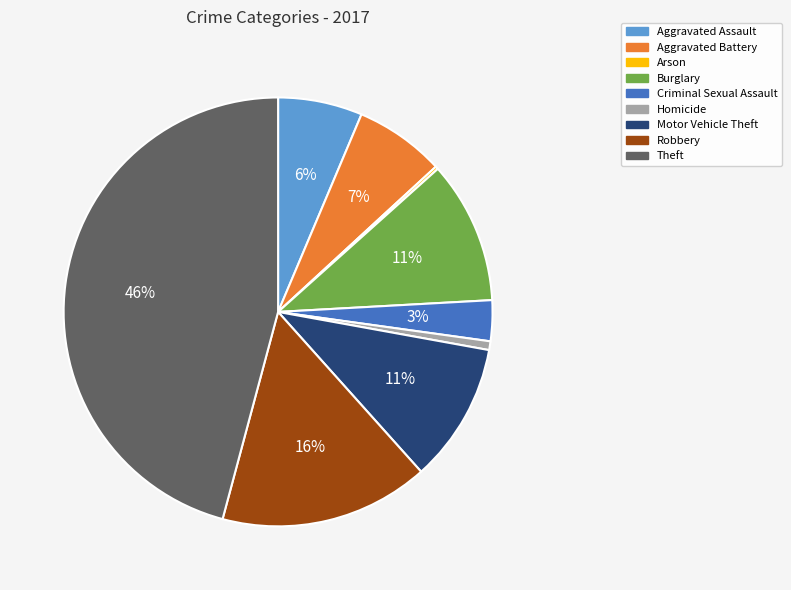

Which slice is the largest?

Theft